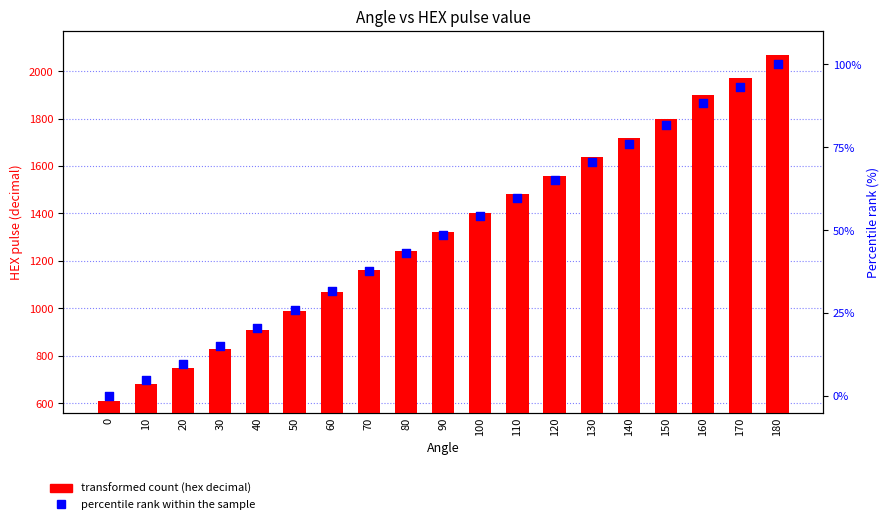

Which series reaches the maximum Y coordinate?

transformed count (hex decimal)